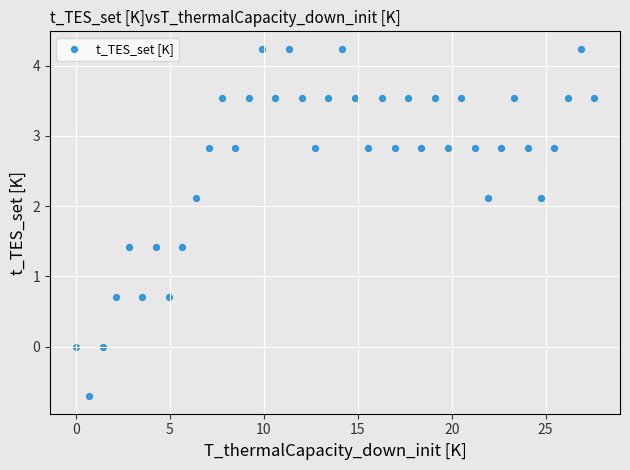

What is the range of X values (max minus min)?

27.6